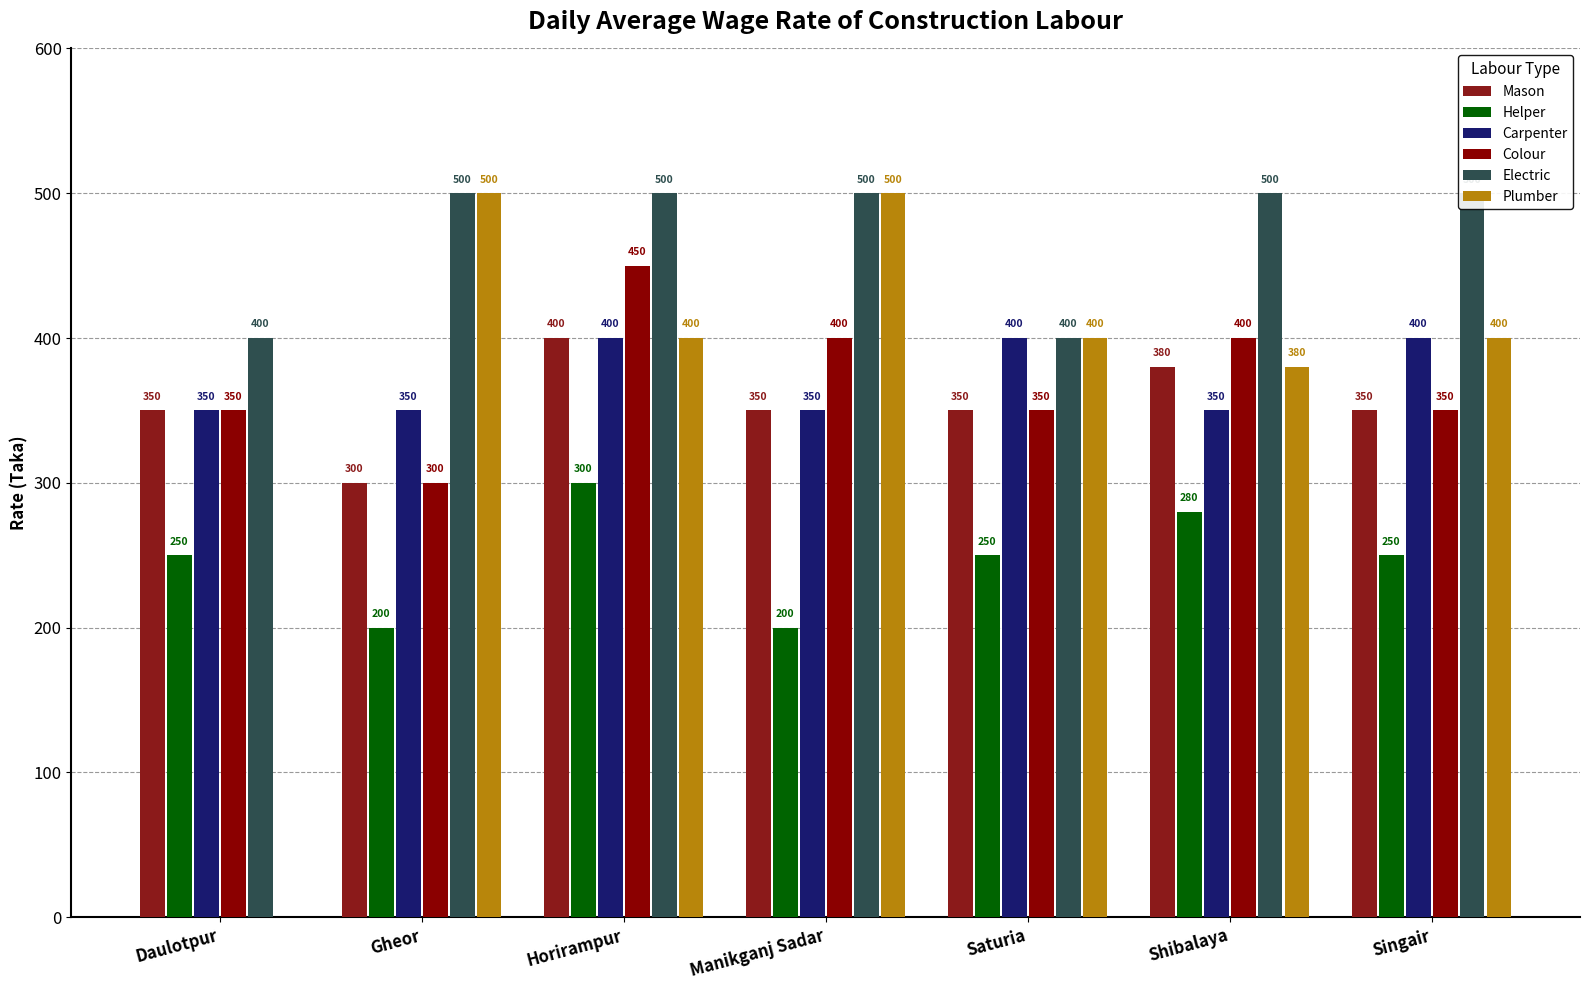

What is the label of the 7th bar from the right?

Daulotpur